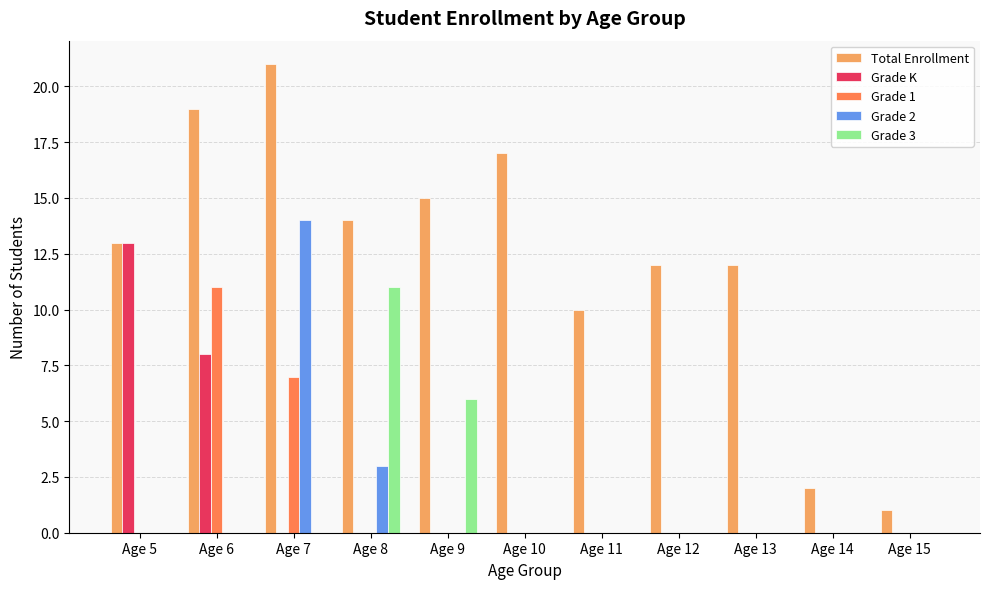

What are all the series names shown in the legend?

Total Enrollment, Grade K, Grade 1, Grade 2, Grade 3